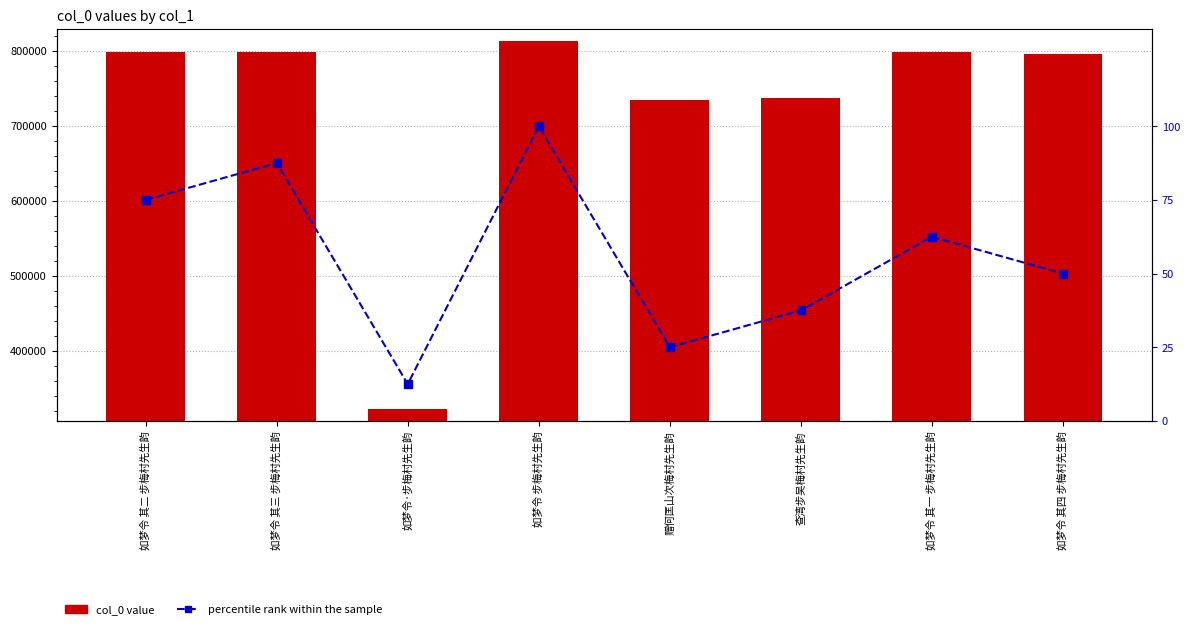

At how many categories does at least one series exceed 202811?

8